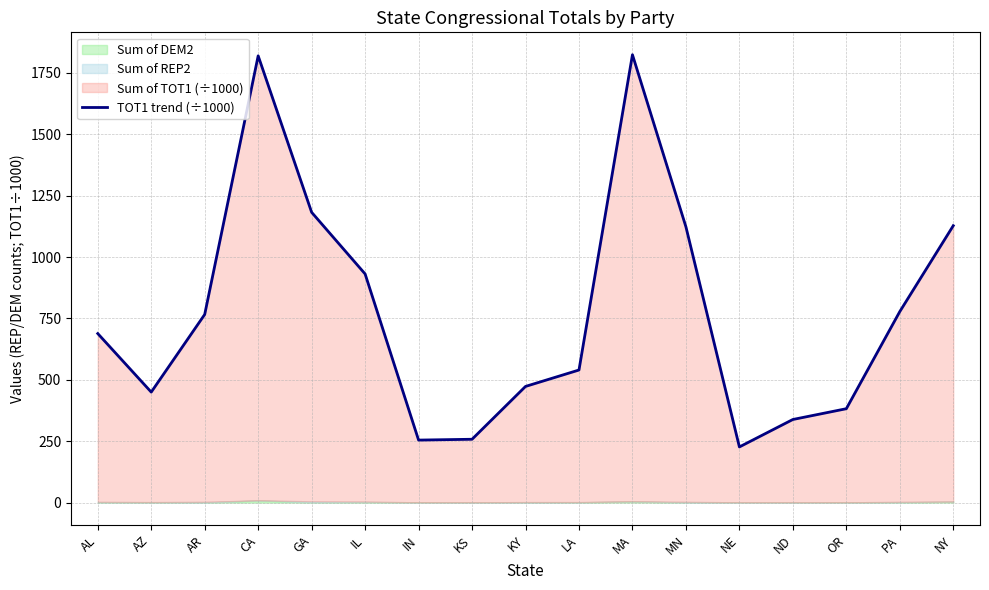

Between MA and IN, which is larger?

MA